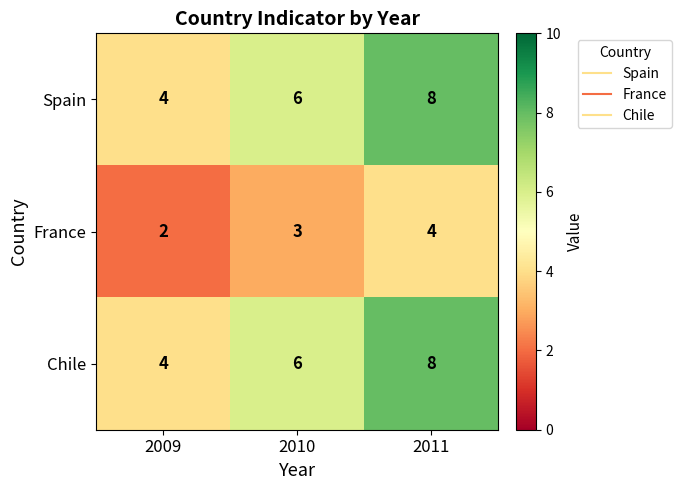

What is the spread (max minus min) of values at 2011?

4